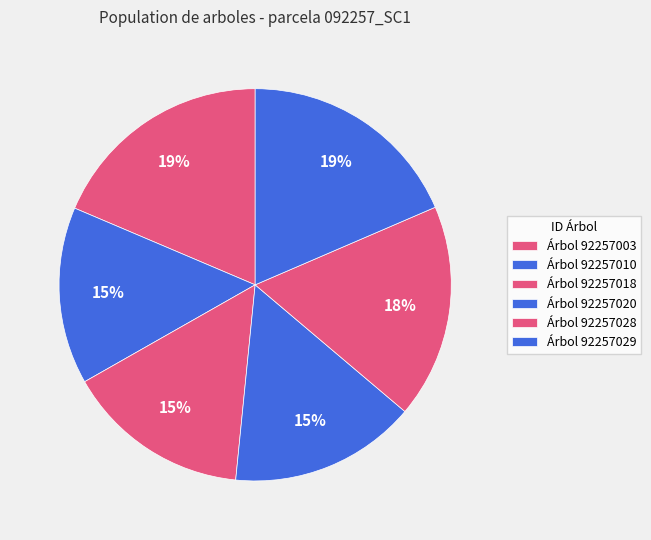

Count the number of slices in the pie.

6